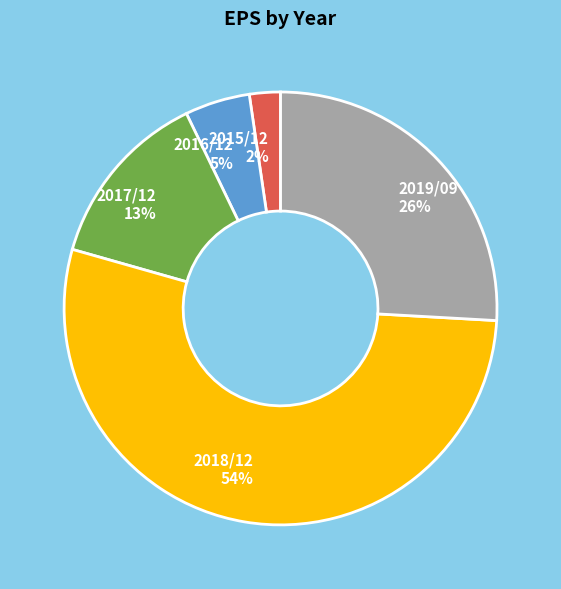

Combined, do 2016/12 and 2017/12 account for over 50%?

No